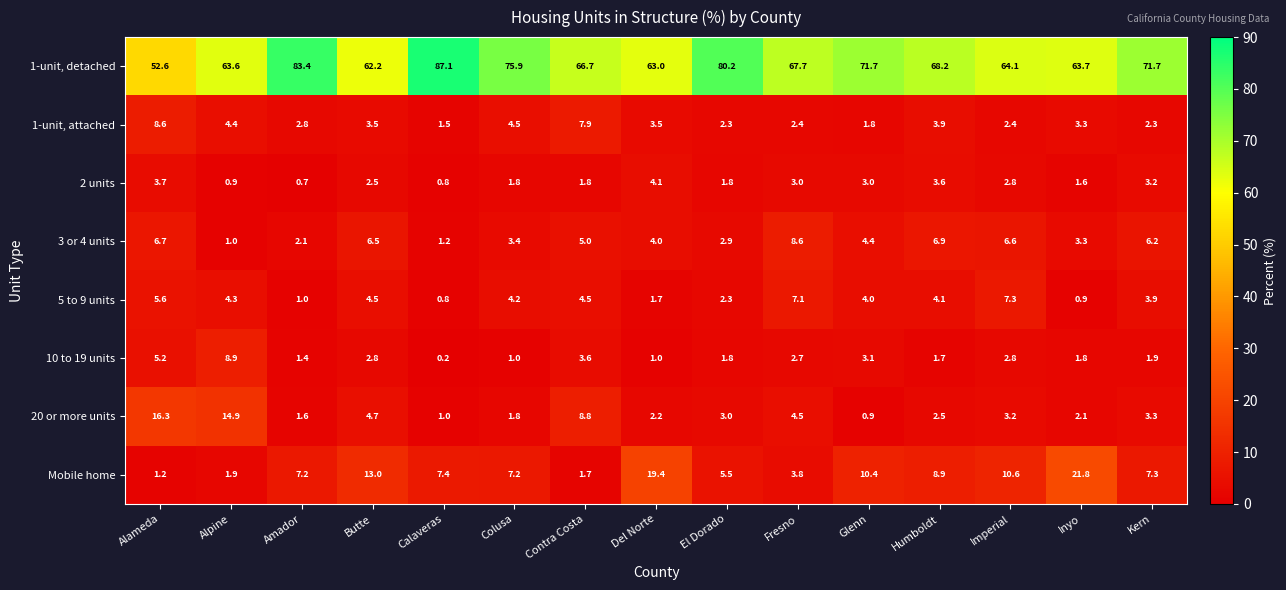

What is the approximate value of 1-unit, detached at Alpine?

63.6